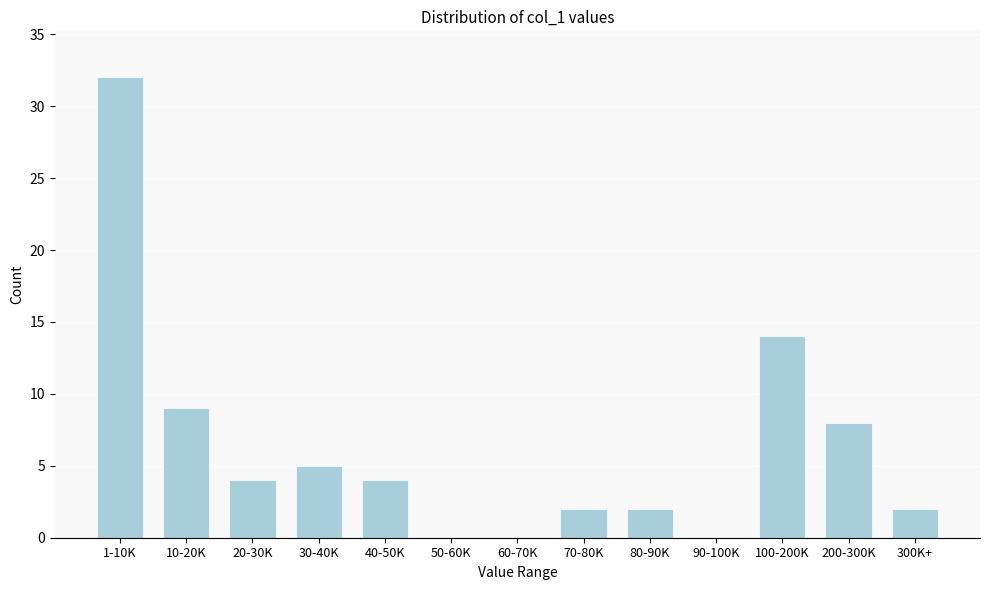

Reading left to right, transcribe all the data shown in this chart.

1-10K=32	10-20K=9	20-30K=4	30-40K=5	40-50K=4	50-60K=0	60-70K=0	70-80K=2	80-90K=2	90-100K=0	100-200K=14	200-300K=8	300K+=2